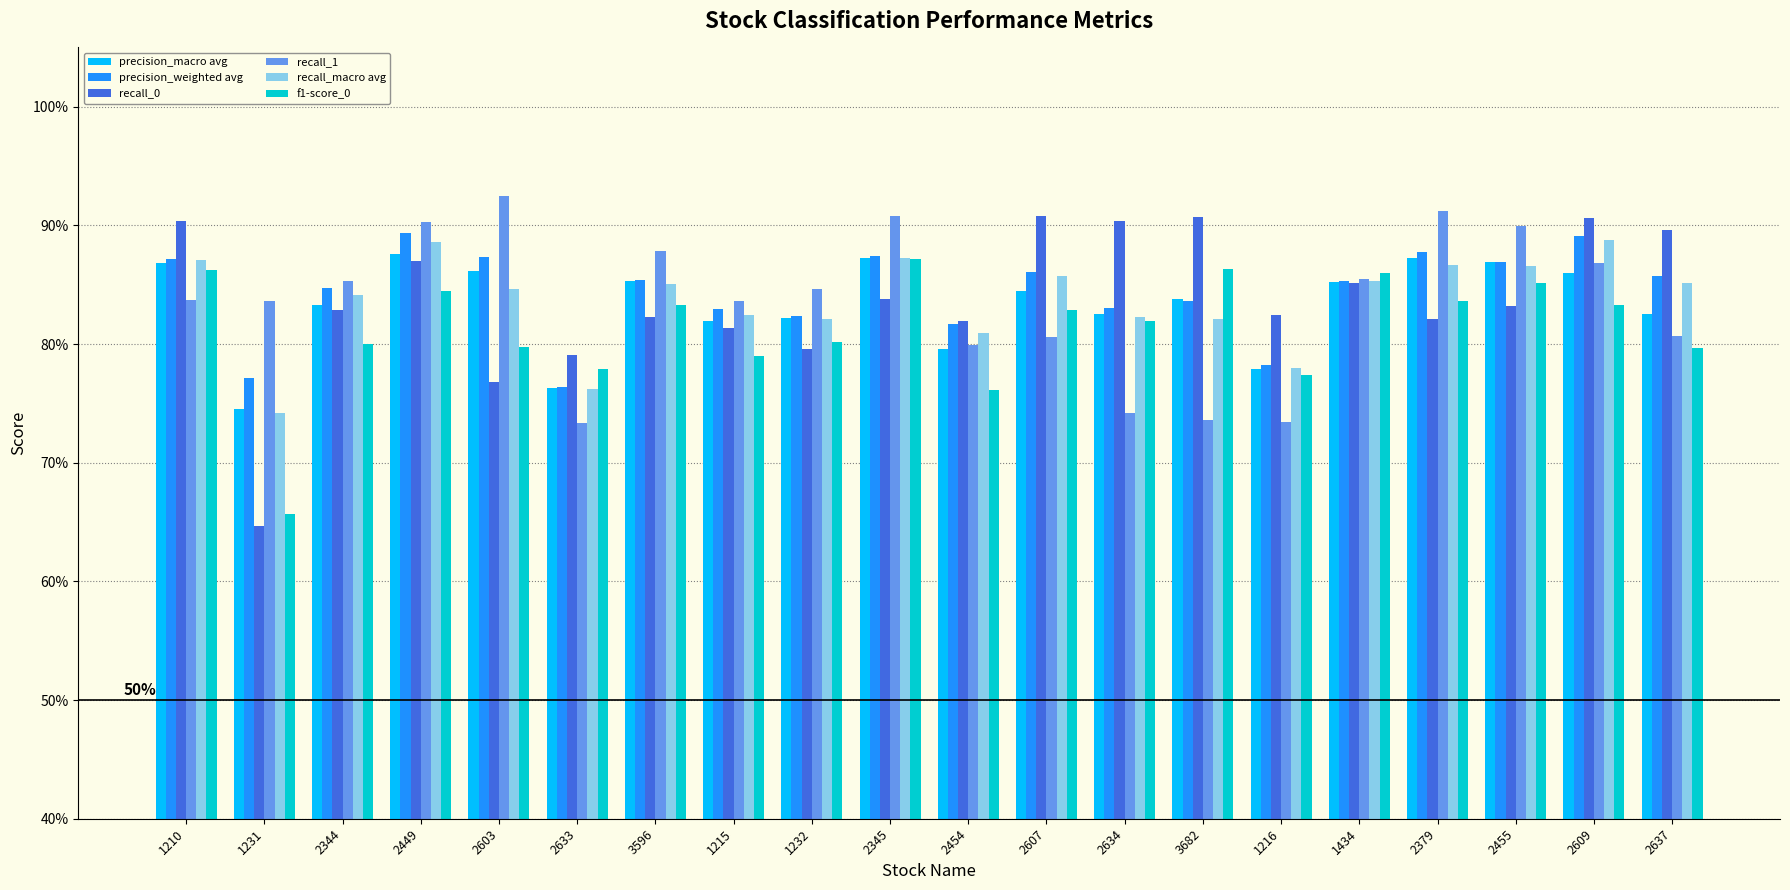

What are all the series names shown in the legend?

precision_macro avg, precision_weighted avg, recall_0, recall_1, recall_macro avg, f1-score_0